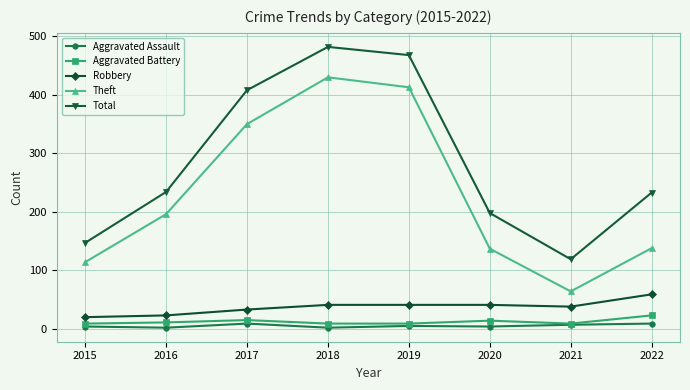

True or false: Total and Theft cross at least once.

False